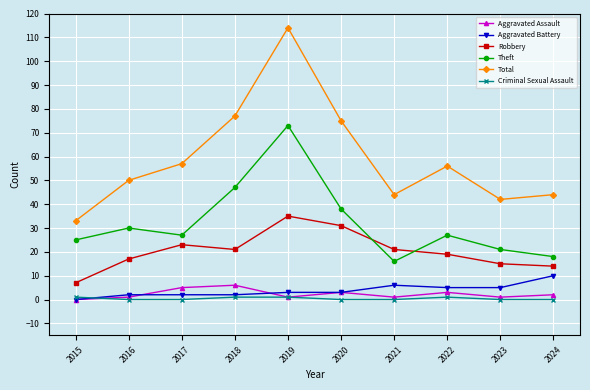

What is the difference between the maximum and minimum values in the Aggravated Assault series?

6